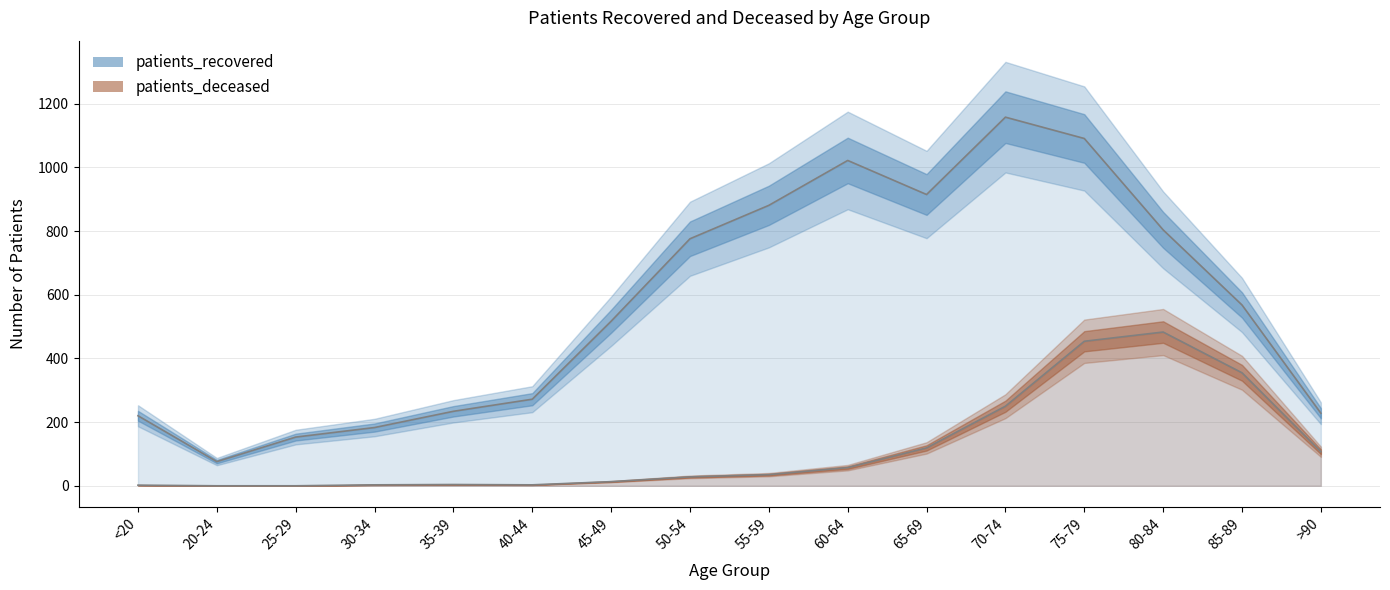

Does the chart have visible grid lines?

Yes